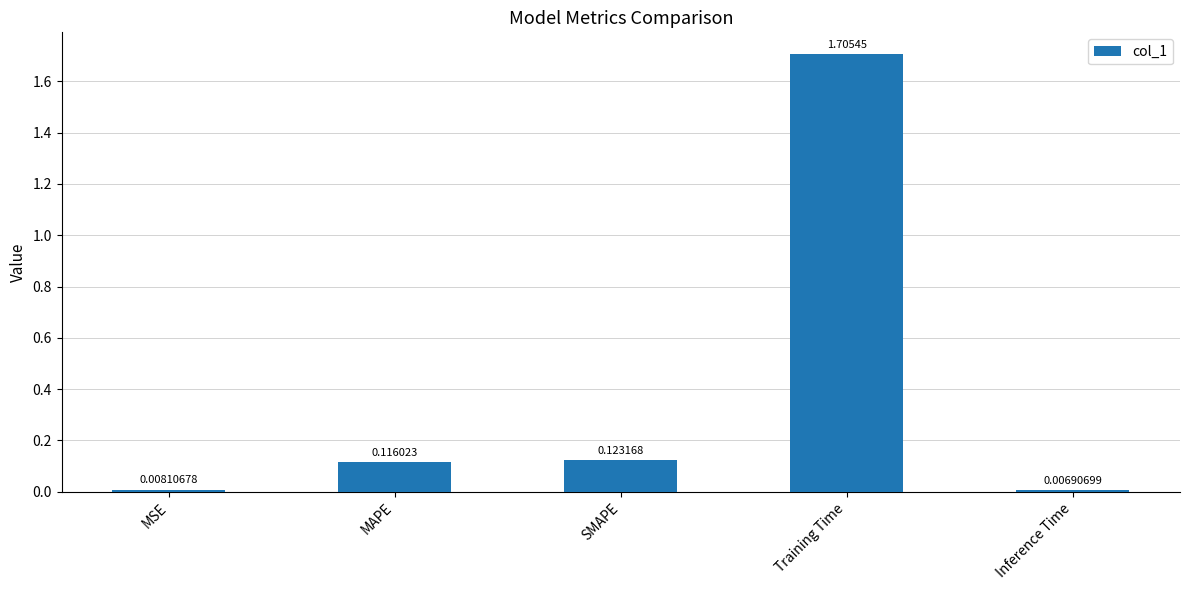

Rank the categories by value from lowest to highest.

Inference Time, MSE, MAPE, SMAPE, Training Time